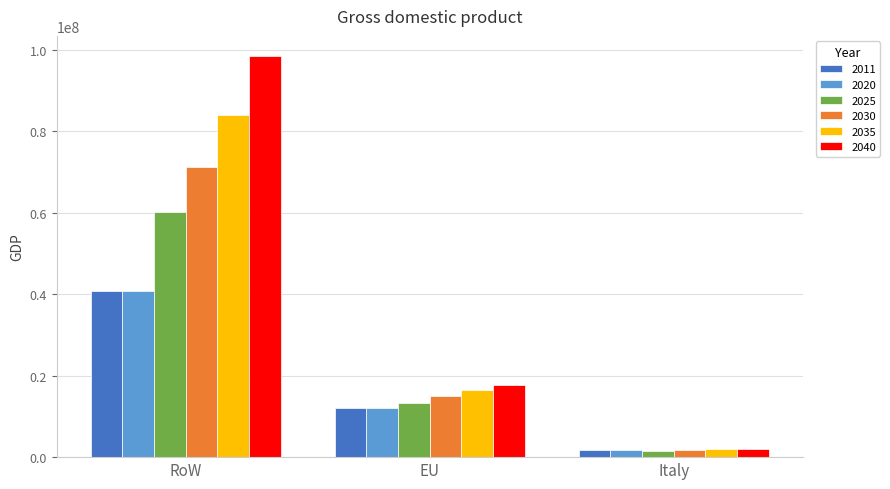

True or false: 2040 has a value of 17778316.8 at EU.

True